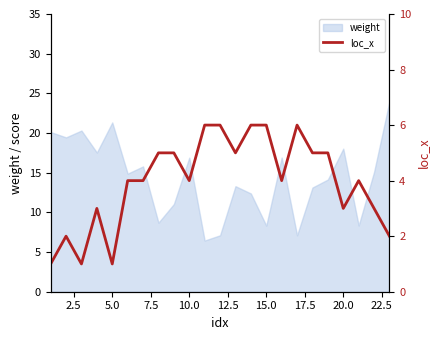

The weight series shows 13.8 at 15.0. True or false?

False